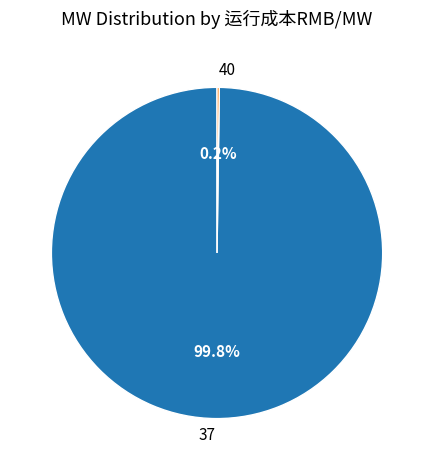

Which category has the biggest portion of the pie?

37